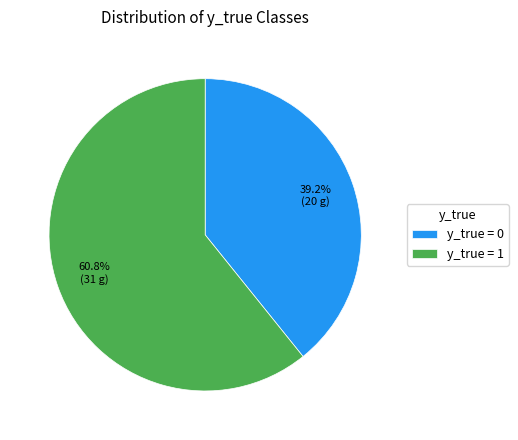

Which category has the biggest portion of the pie?

y_true = 1